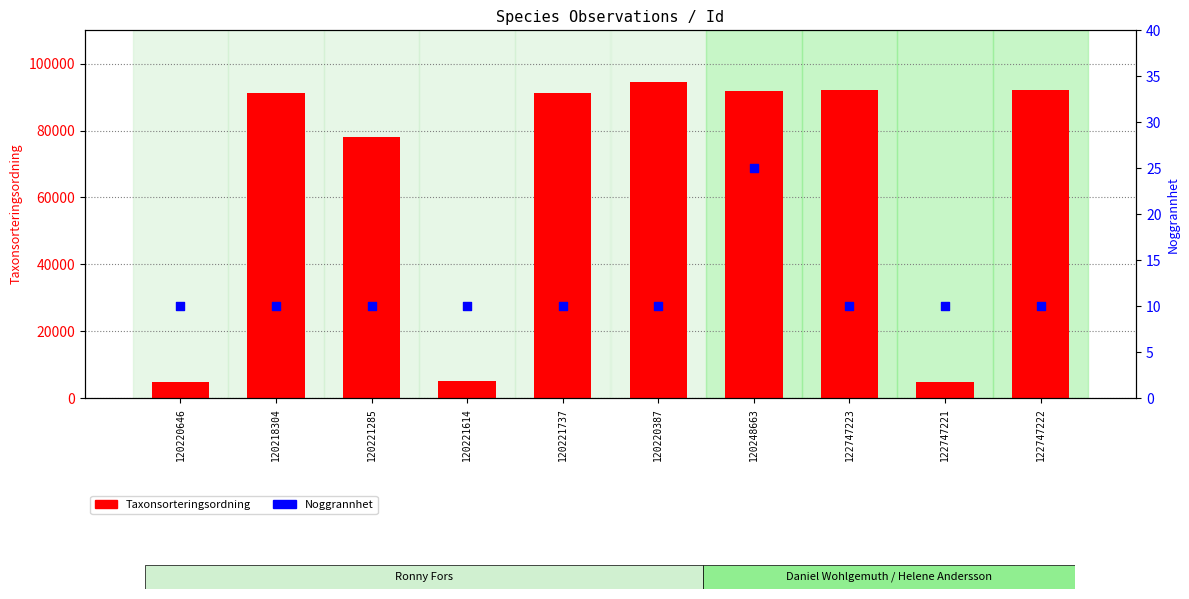

What are all the series names shown in the legend?

Taxonsorteringsordning, Noggrannhet